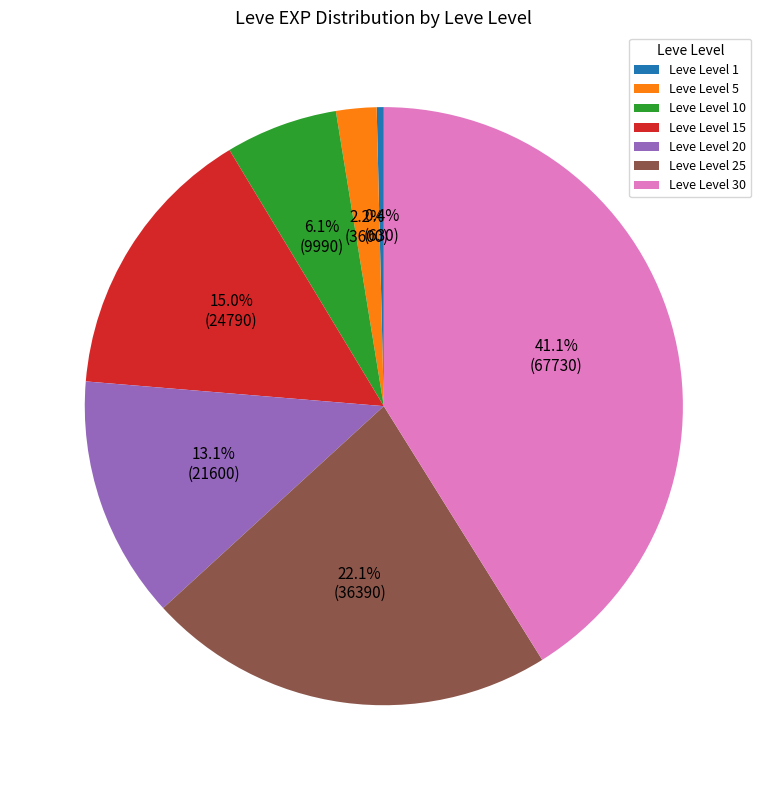

How much of the chart is everything except Leve Level 20?

86.9%